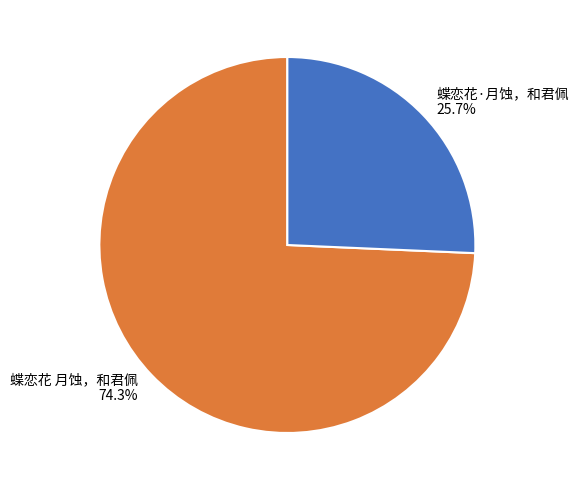

What percentage is the 蝶恋花 月蚀，和君佩 slice, to the nearest percent?

74%